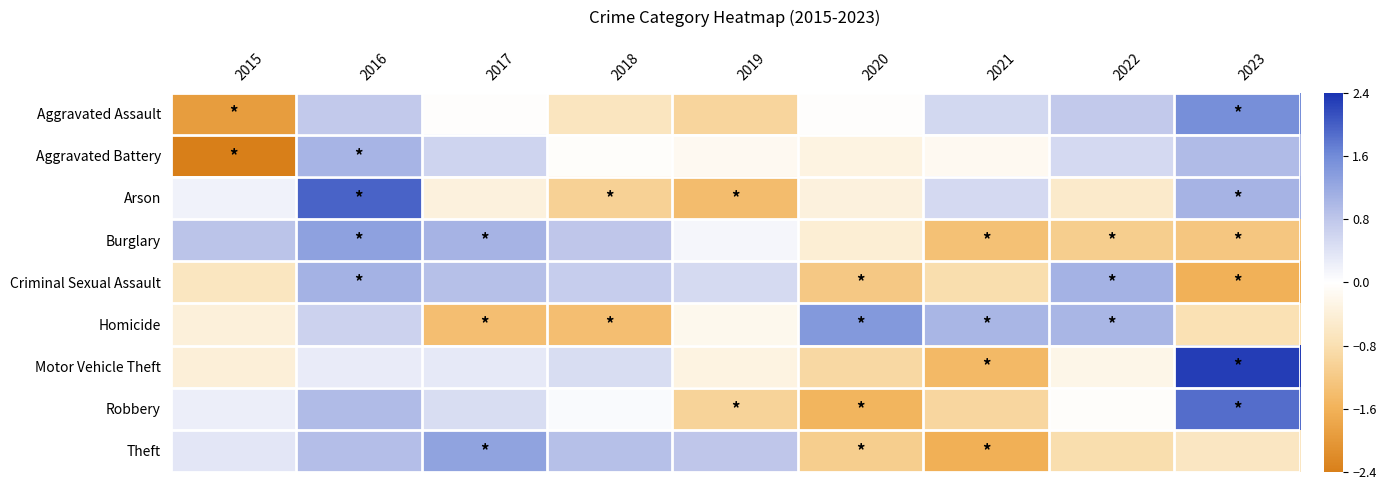

Reading left to right, list all the values displayed in this chart.

Aggravated Assault: 2015=-1.9	2016=0.8	2017=-0.0	2018=-0.7	2019=-1.0	2020=-0.0	2021=0.6	2022=0.8	2023=1.6
Aggravated Battery: 2015=-2.5	2016=1.0	2017=0.6	2018=-0.1	2019=-0.1	2020=-0.3	2021=-0.1	2022=0.5	2023=1.0
Arson: 2015=0.2	2016=2.0	2017=-0.4	2018=-1.1	2019=-1.4	2020=-0.4	2021=0.5	2022=-0.5	2023=1.1
Burglary: 2015=0.8	2016=1.3	2017=1.1	2018=0.8	2019=0.1	2020=-0.4	2021=-1.3	2022=-1.1	2023=-1.3
Criminal Sexual Assault: 2015=-0.6	2016=1.1	2017=0.9	2018=0.7	2019=0.5	2020=-1.2	2021=-0.8	2022=1.1	2023=-1.6
Homicide: 2015=-0.4	2016=0.6	2017=-1.4	2018=-1.4	2019=-0.2	2020=1.4	2021=1.0	2022=1.0	2023=-0.8
Motor Vehicle Theft: 2015=-0.4	2016=0.3	2017=0.3	2018=0.5	2019=-0.3	2020=-0.9	2021=-1.5	2022=-0.2	2023=2.3
Robbery: 2015=0.2	2016=0.9	2017=0.5	2018=0.1	2019=-1.0	2020=-1.5	2021=-1.0	2022=-0.1	2023=1.9
Theft: 2015=0.3	2016=0.9	2017=1.3	2018=0.9	2019=0.8	2020=-1.1	2021=-1.6	2022=-0.8	2023=-0.6